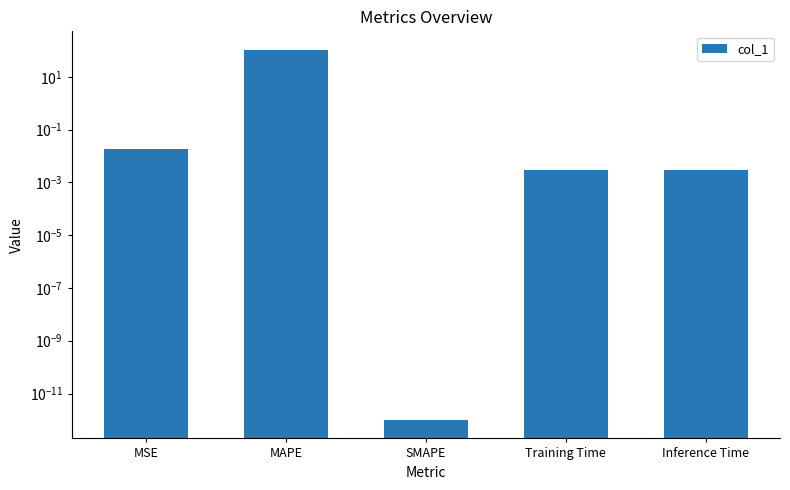

Reading right to left, what are all the values shown in this chart?

Inference Time=0.0	Training Time=0.0	SMAPE=0.0	MAPE=105.8	MSE=0.0